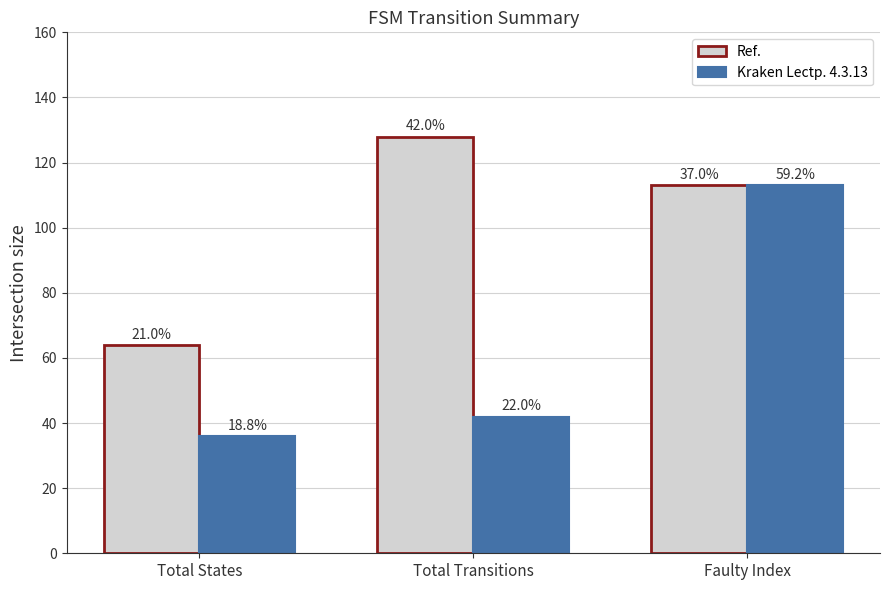

True or false: Kraken Lectp. 4.3.13 has a value of 53 at Total States.

False